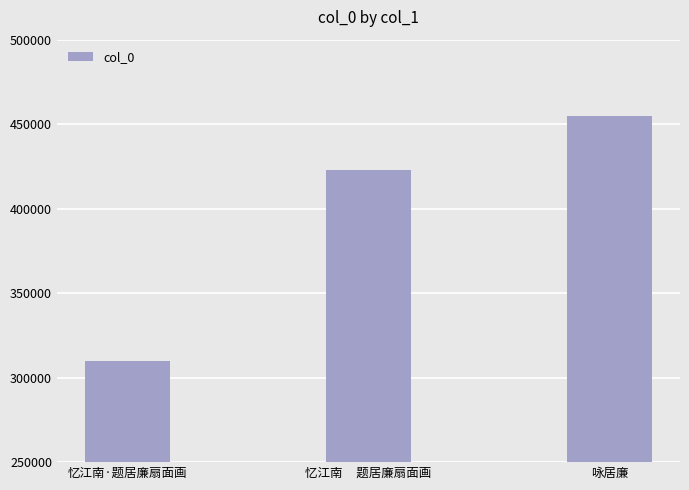

What is the ratio of the value at 咏居廉 to the value at 忆江南·题居廉扇面画?

1.5